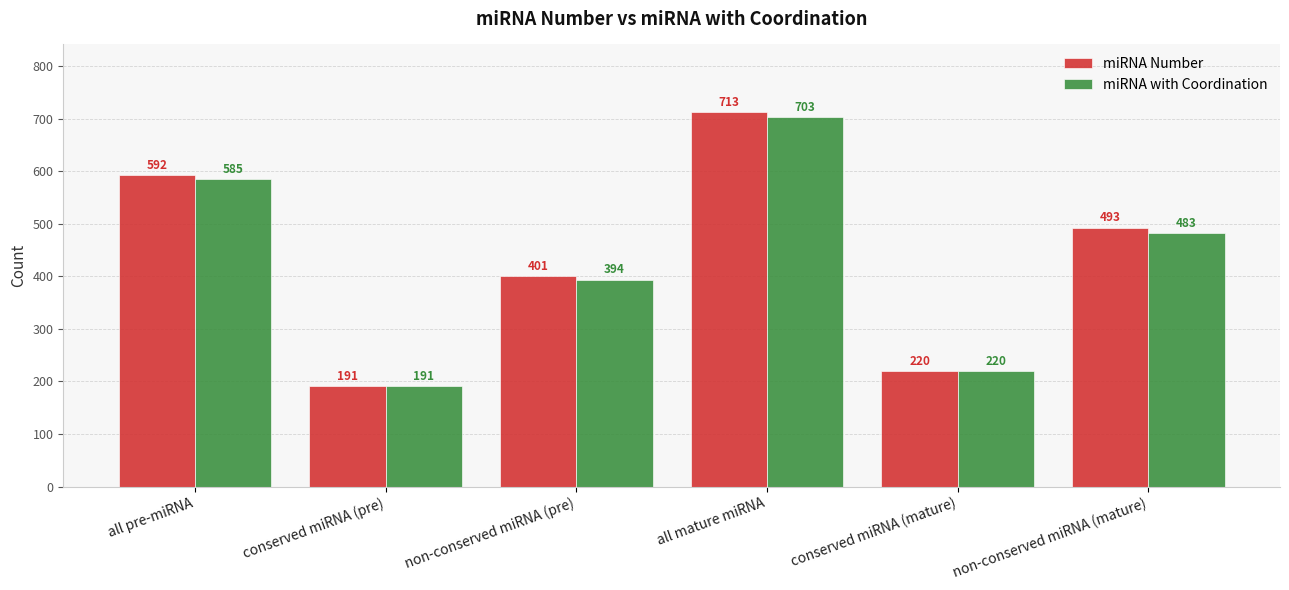

At how many categories does at least one series exceed 294?

4